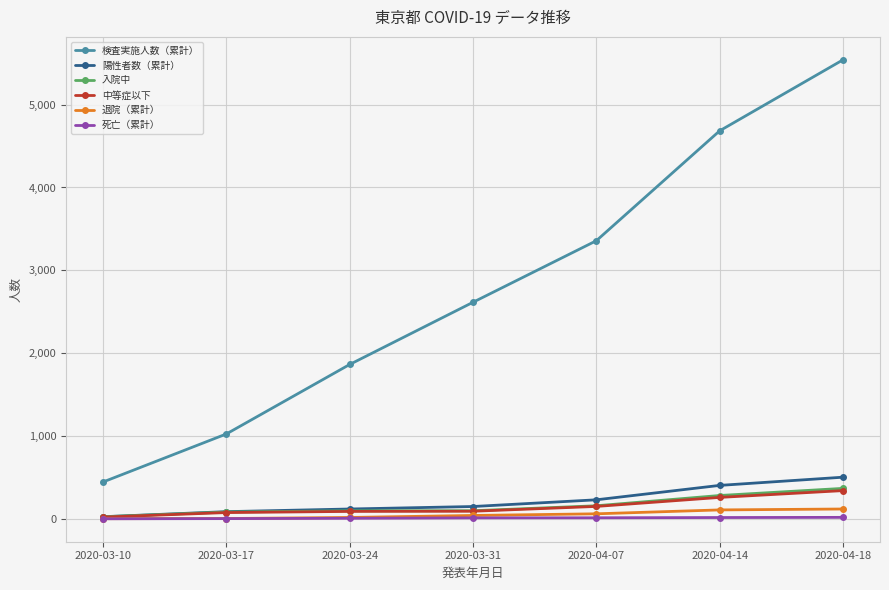

How many values in the 入院中 series are below 97?

3